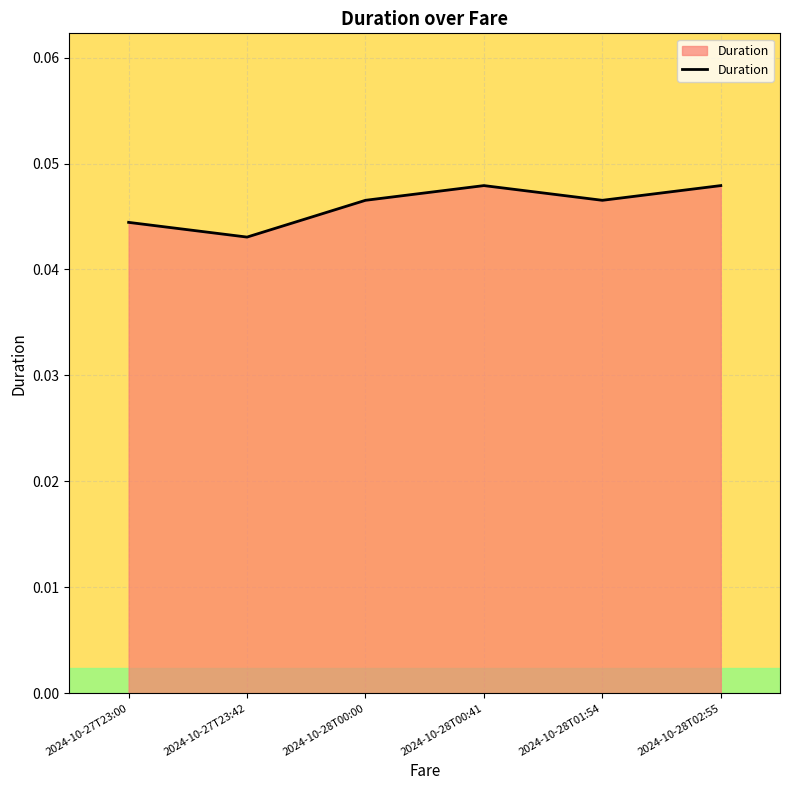

What position from the right is 2024-10-27T23:00?

6